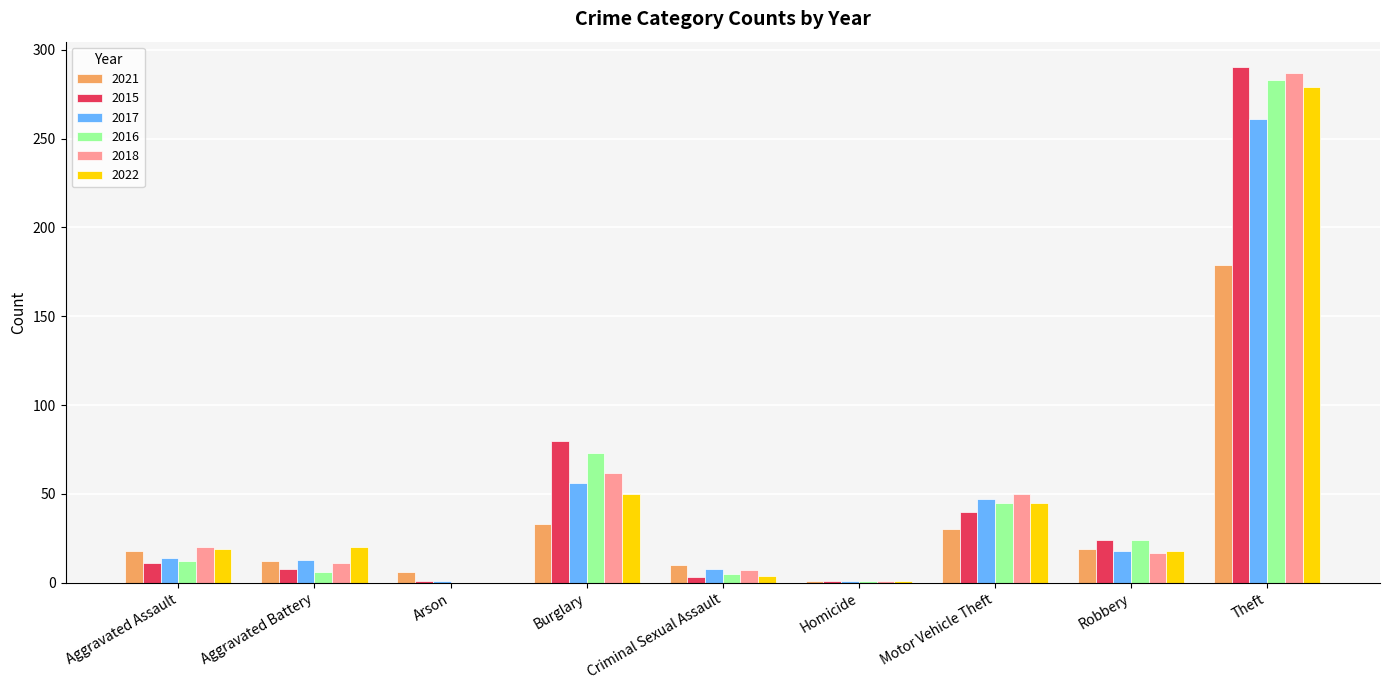

True or false: 2017 has a value of 261 at Theft.

True